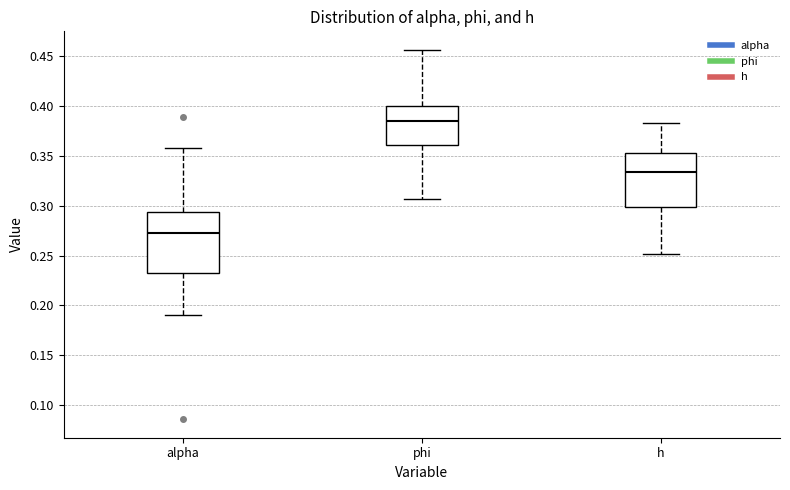

Which box's median line is the lowest?

alpha